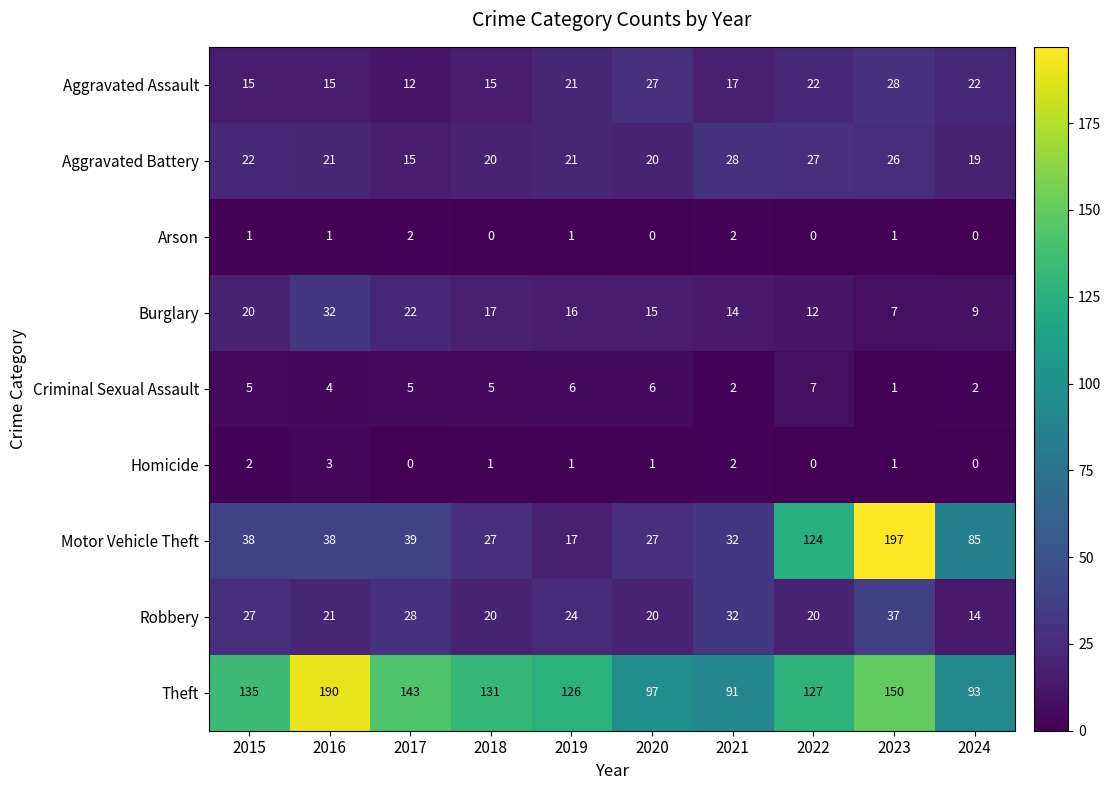

What is the sum of the Criminal Sexual Assault values at 2017 and 2023?

6